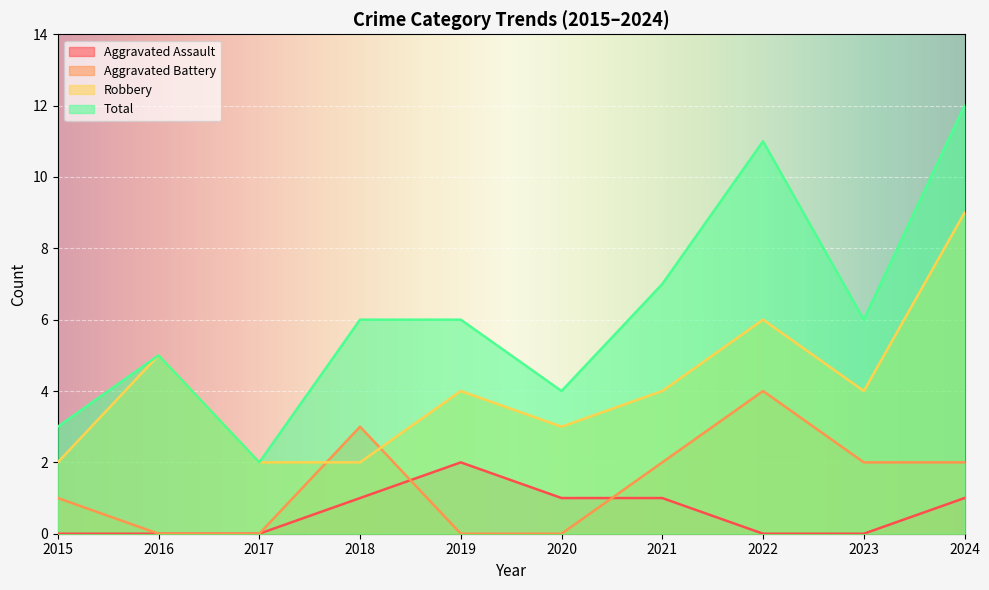

How many values in the Robbery series exceed 4?

3